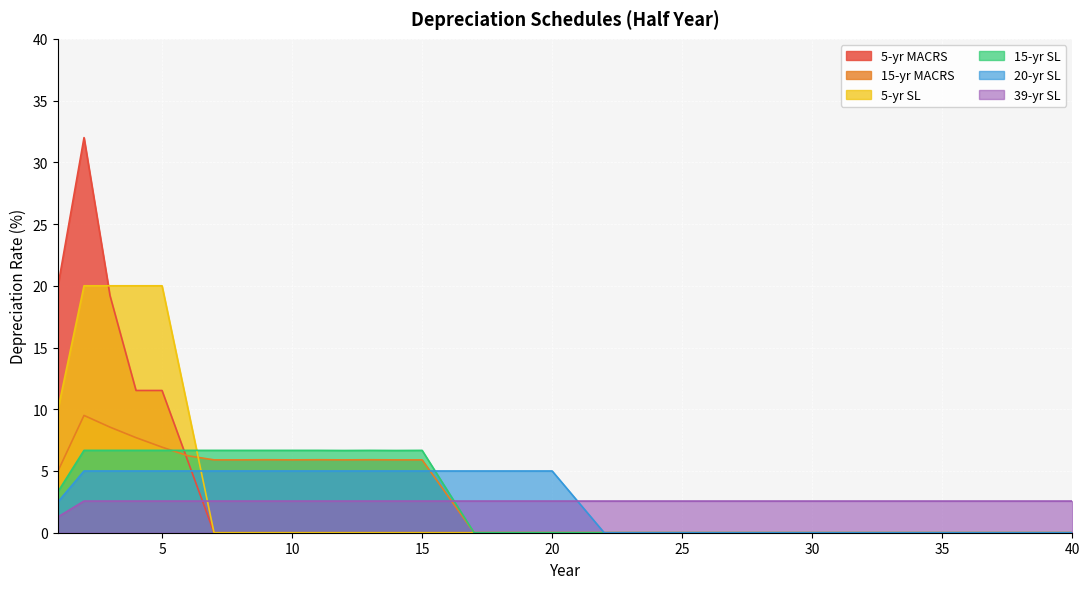

What is the value of the 39-yr SL point at the 22nd from the left?

2.6